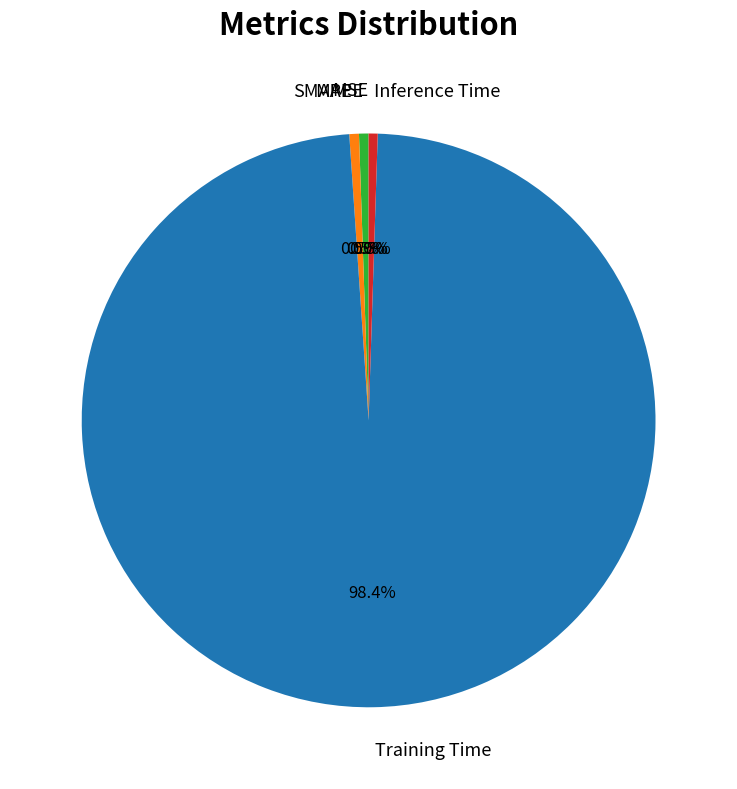

Which slice represents more than half of the pie?

Training Time